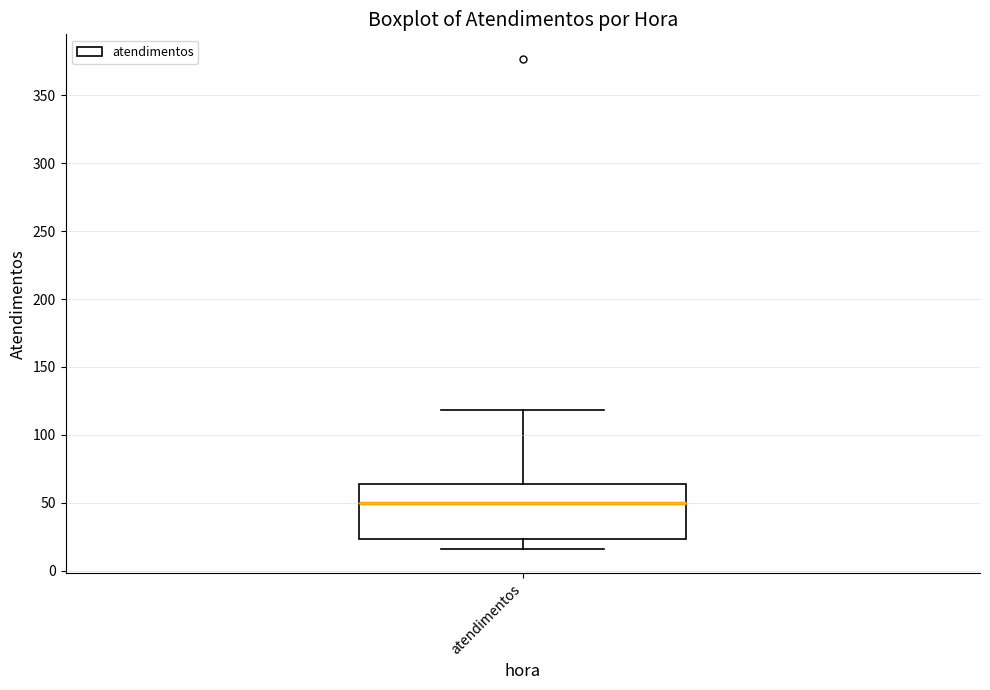

Transcribe this box plot: give where the median line is, the range the box spans, and where the two whiskers end, as read against the y-axis. The values are not printed on the chart, so give them approximately, as read against the axis.

median 50, box 25 to 65, whiskers 15 to 120